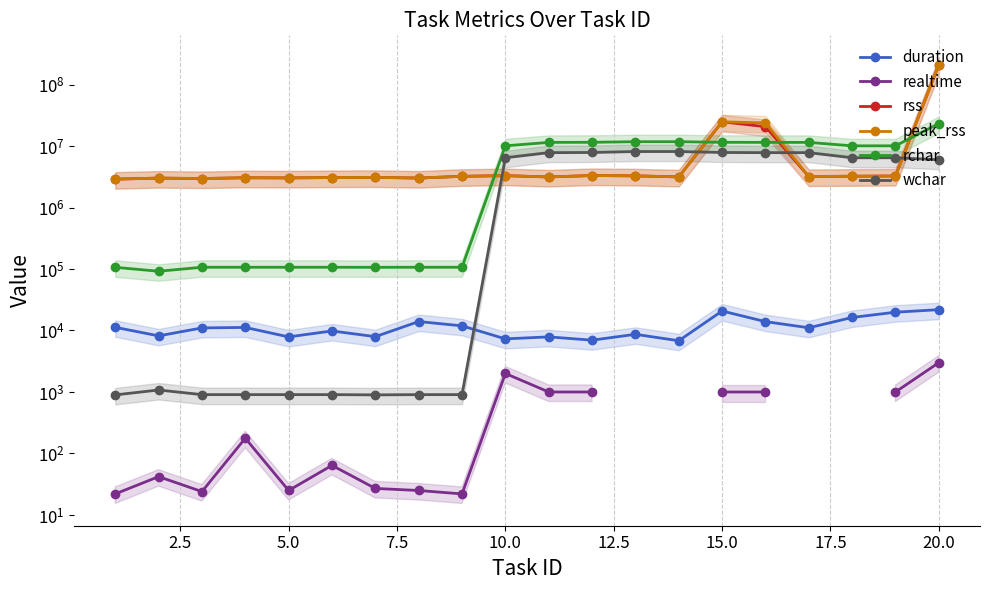

How many series are shown in this chart?

6